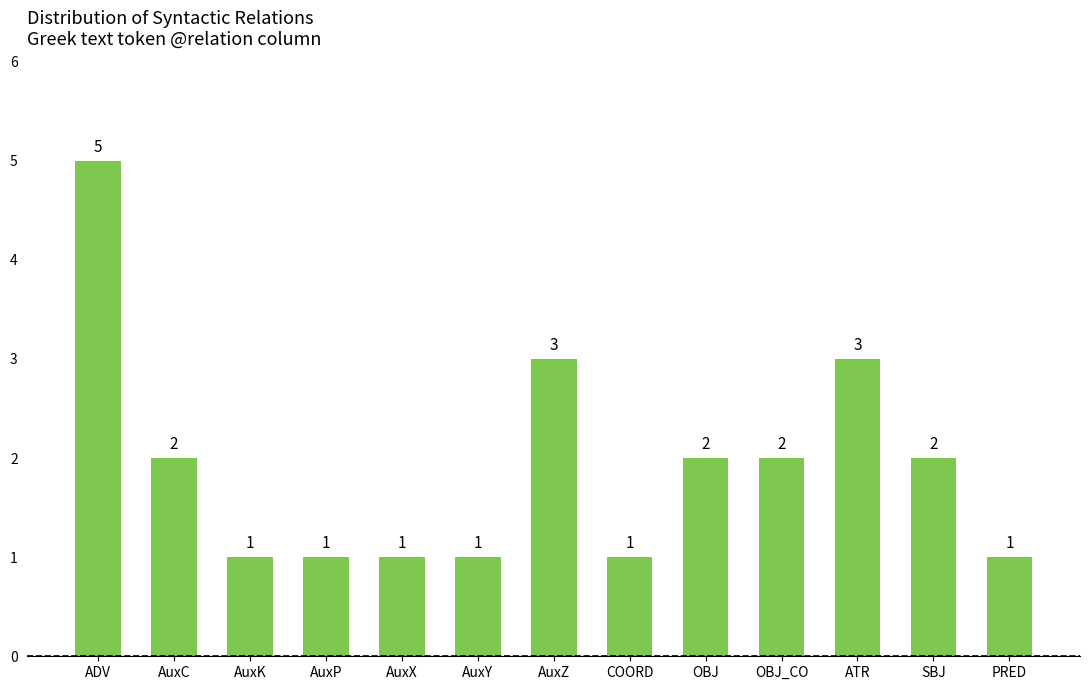

What is the smallest value displayed?

1